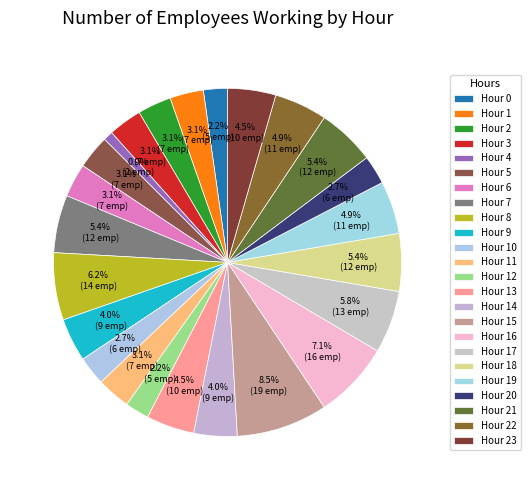

What percentage is the Hour 5 slice, to the nearest percent?

3%